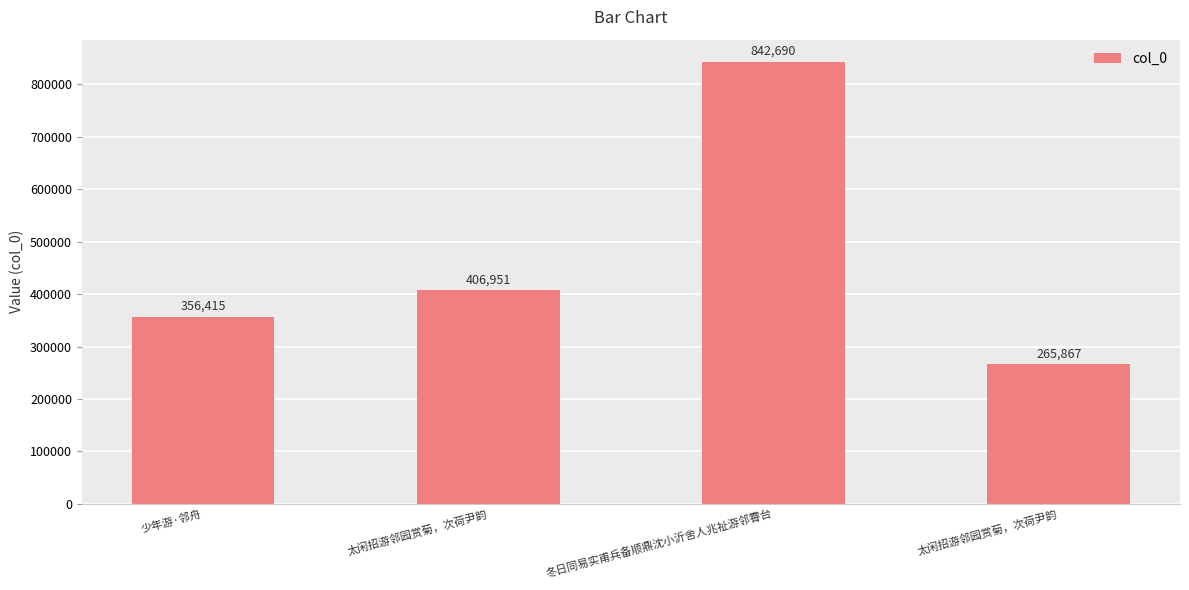

What is the difference between the values at 少年游·邻舟 and 太闲招游邻园赏菊，次荷尹韵?

50536